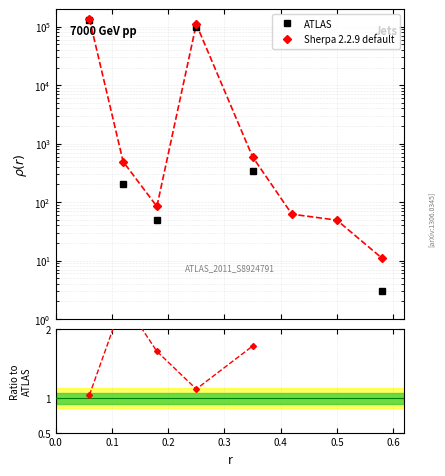

Which series has the largest total across all categories?

Sherpa 2.2.9 default